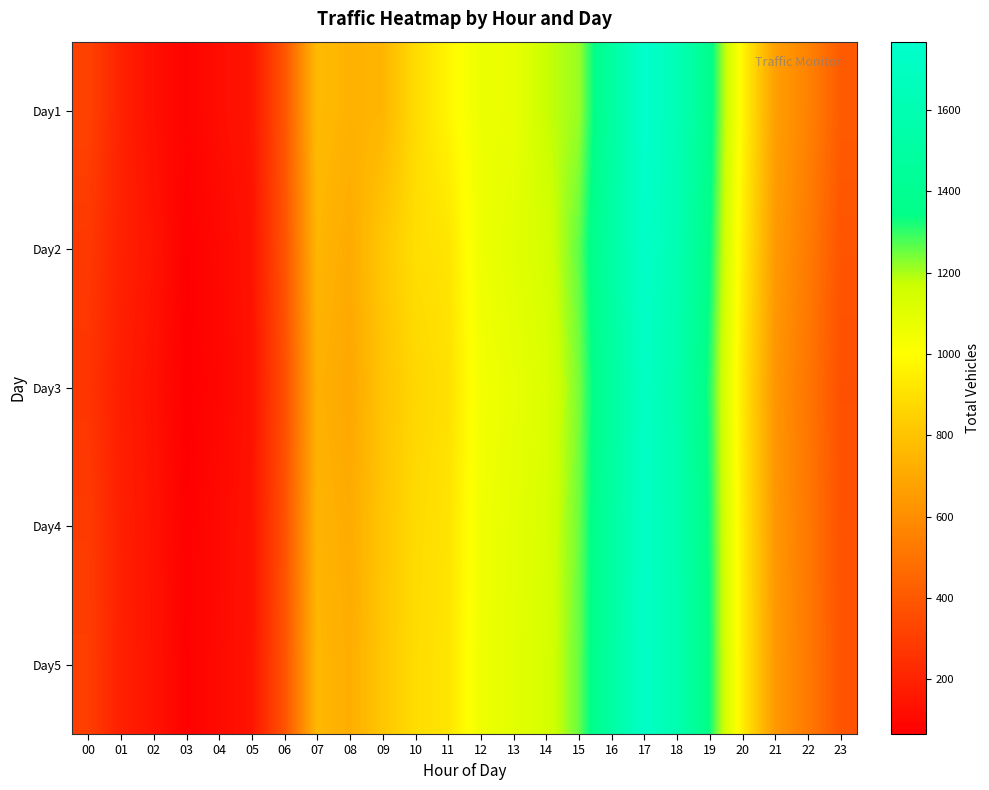

Reading left to right, extract all data points from this chart.

Day1: 00=314	01=194	02=125	03=82	04=120	05=148	06=385	07=771	08=738	09=750	10=884	11=972	12=1063	13=1072	14=1174	15=1213	16=1490	17=1768	18=1628	19=1370	20=975	21=666	22=560	23=410
Day2: 00=280	01=191	02=143	03=70	04=100	05=140	06=376	07=752	08=707	09=816	10=894	11=914	12=1059	13=1099	14=1140	15=1261	16=1508	17=1743	18=1601	19=1340	20=953	21=647	22=531	23=385
Day3: 00=265	01=178	02=132	03=65	04=95	05=135	06=360	07=730	08=695	09=800	10=870	11=900	12=1040	13=1080	14=1120	15=1240	16=1480	17=1710	18=1570	19=1310	20=930	21=630	22=510	23=370
Day4: 00=290	01=185	02=138	03=72	04=105	05=142	06=370	07=745	08=710	09=808	10=882	11=910	12=1050	13=1090	14=1130	15=1250	16=1495	17=1725	18=1585	19=1325	20=942	21=638	22=520	23=378
Day5: 00=300	01=188	02=140	03=75	04=108	05=145	06=378	07=758	08=718	09=812	10=888	11=916	12=1055	13=1095	14=1135	15=1255	16=1500	17=1730	18=1590	19=1330	20=948	21=643	22=525	23=382